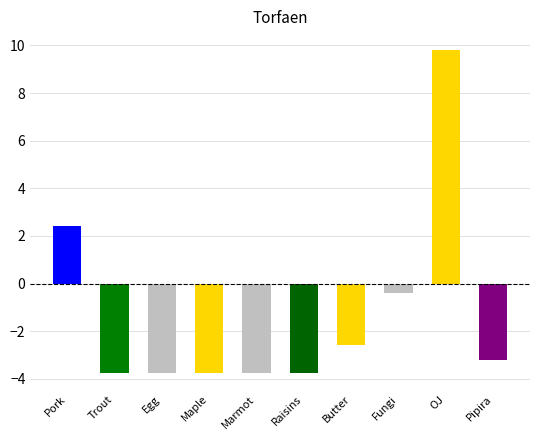

What is the change in value from Marmot to Butter?

+1.1